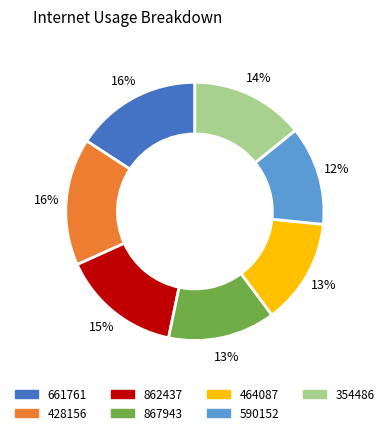

Is the sum of 428156 and 862437 greater than half?

No